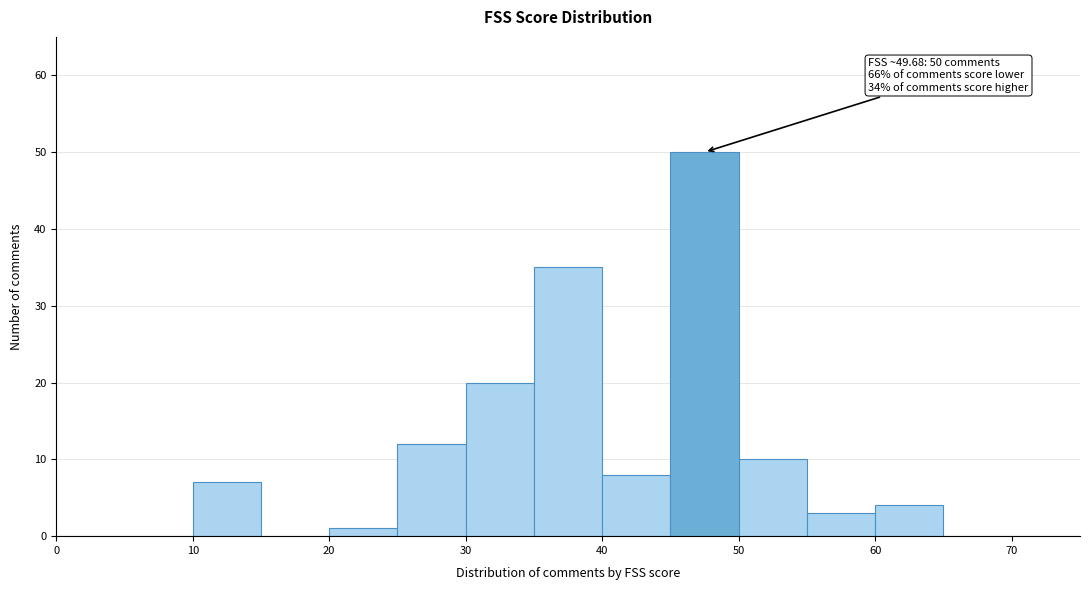

Which range on the x-axis has the tallest bar?

45 to 50